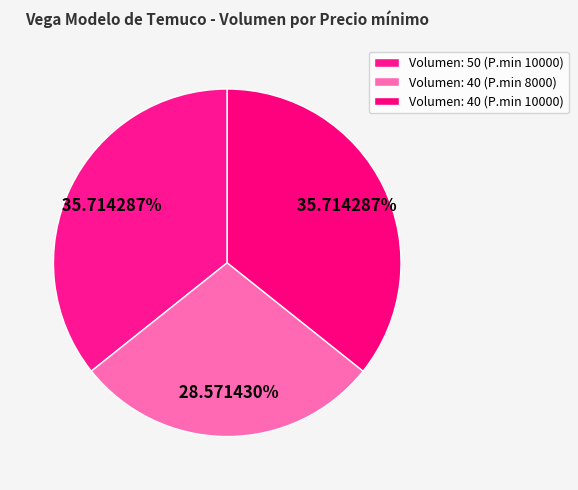

Count the number of slices in the pie.

3